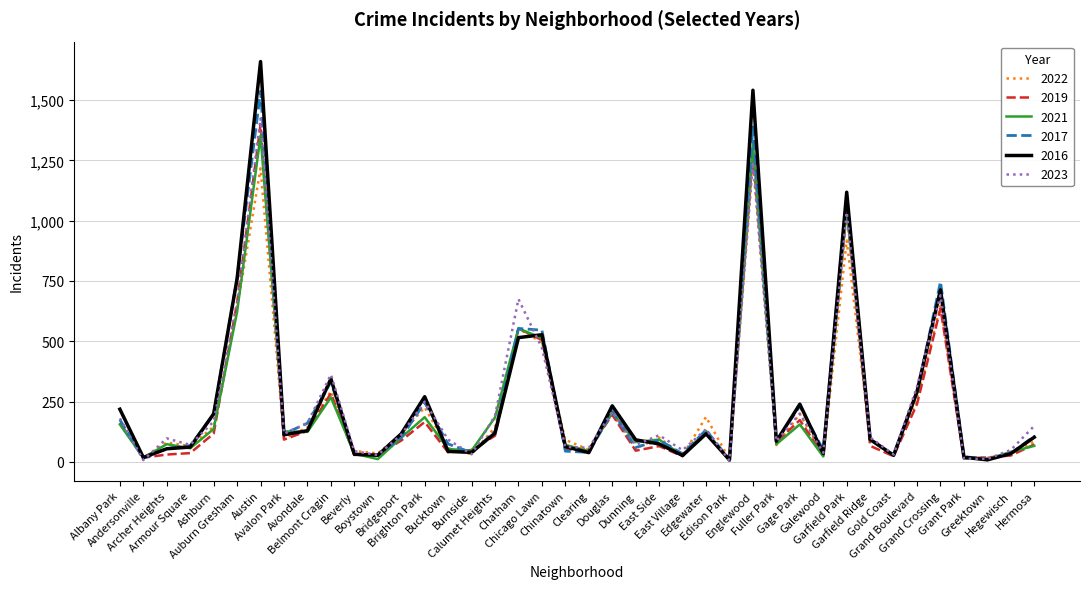

What is the difference between the maximum and second lowest values in the 2016 series?

1652